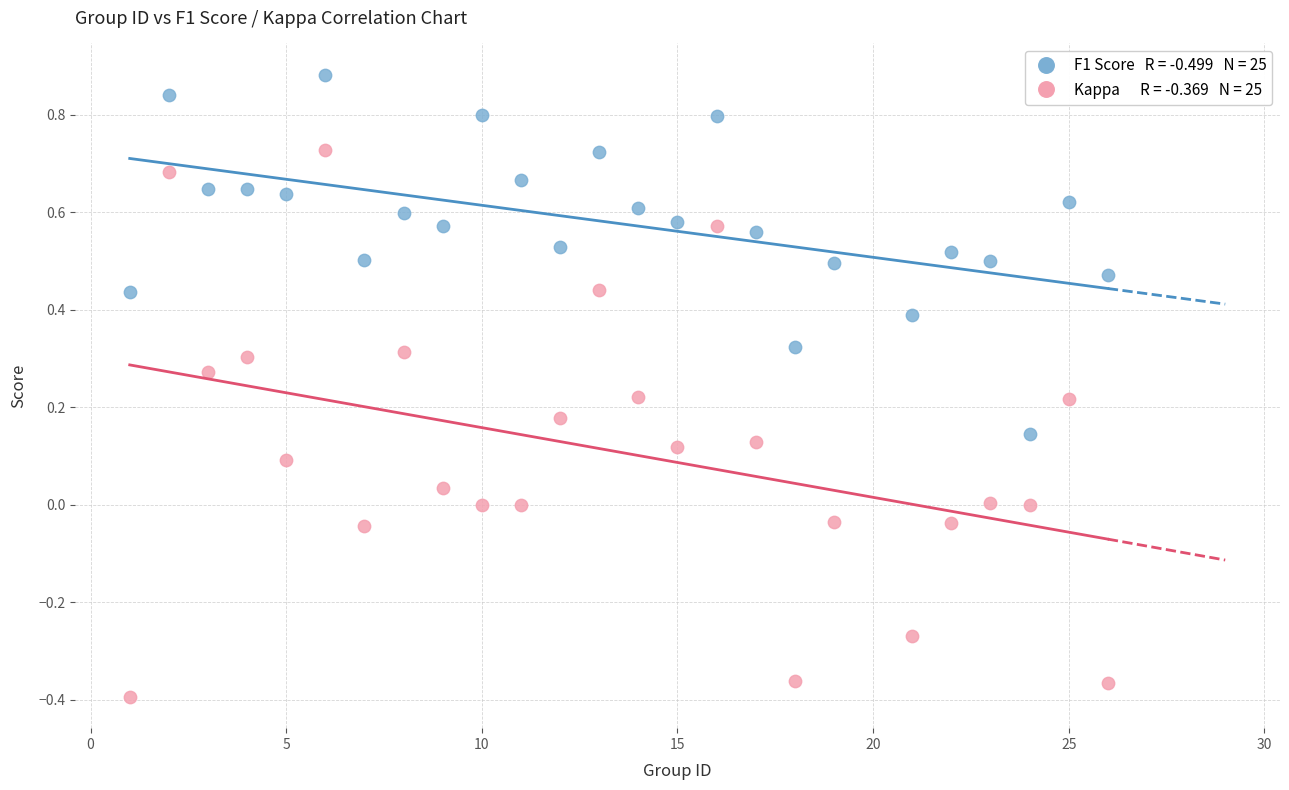

Across all data points, what is the range of X values (max minus min)?

25.0